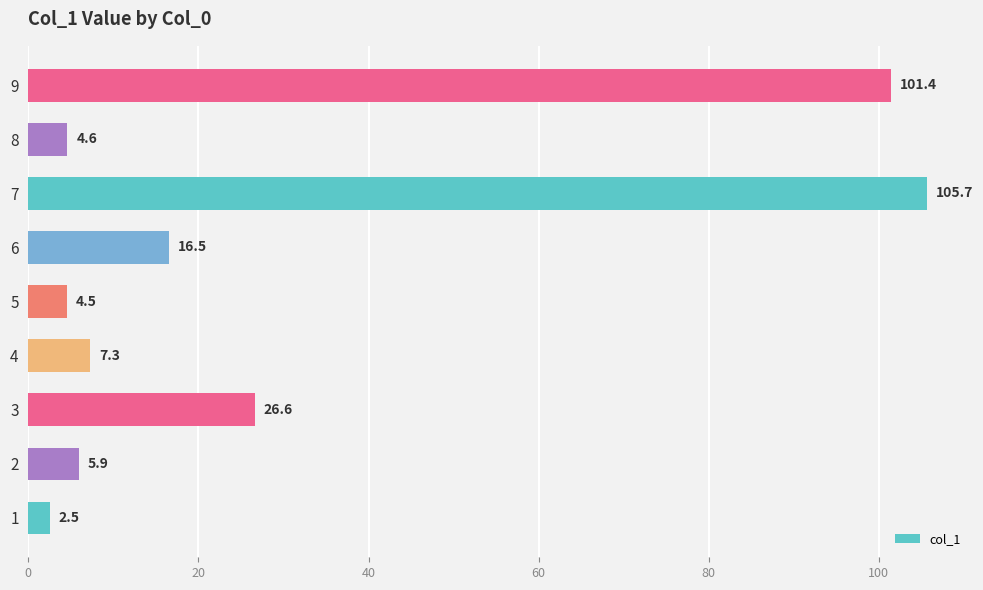

What is the sum of all values?

275.0